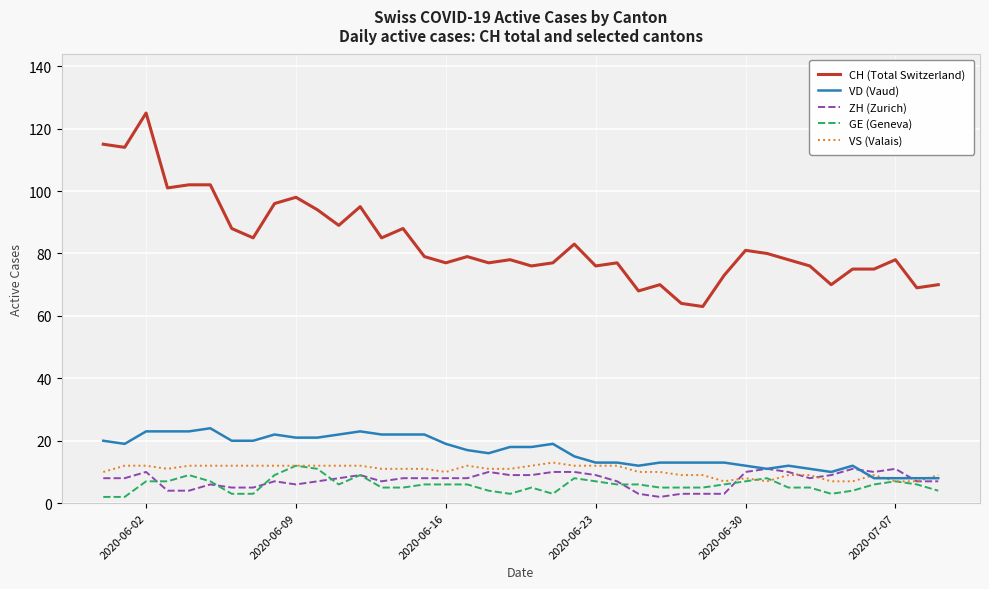

Which series has the widest spread of values?

CH (Total Switzerland)